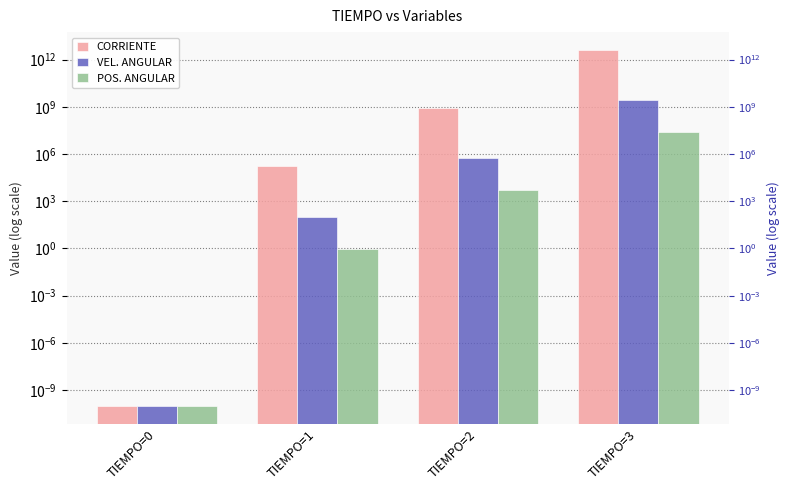

Reading left to right, transcribe all the data shown in this chart.

CORRIENTE: TIEMPO=0=0.0	TIEMPO=1=171531.5	TIEMPO=2=839931233.0	TIEMPO=3=4112855106589.9
VEL. ANGULAR: TIEMPO=0=0.0	TIEMPO=1=107.5	TIEMPO=2=526504.3	TIEMPO=3=2578110967.0
POS. ANGULAR: TIEMPO=0=0.0	TIEMPO=1=1.0	TIEMPO=2=5267.2	TIEMPO=3=25792427.0